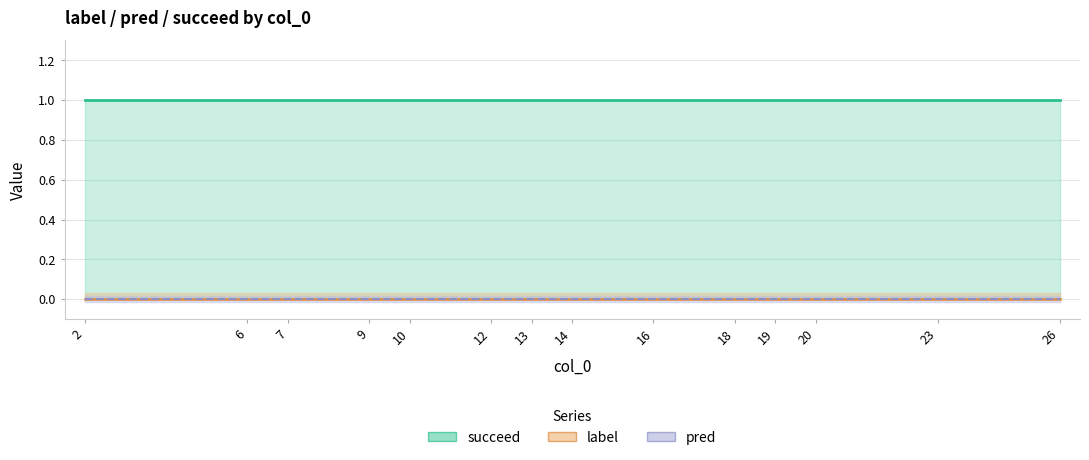

What is the value of the succeed point at the 1st from the left?

1